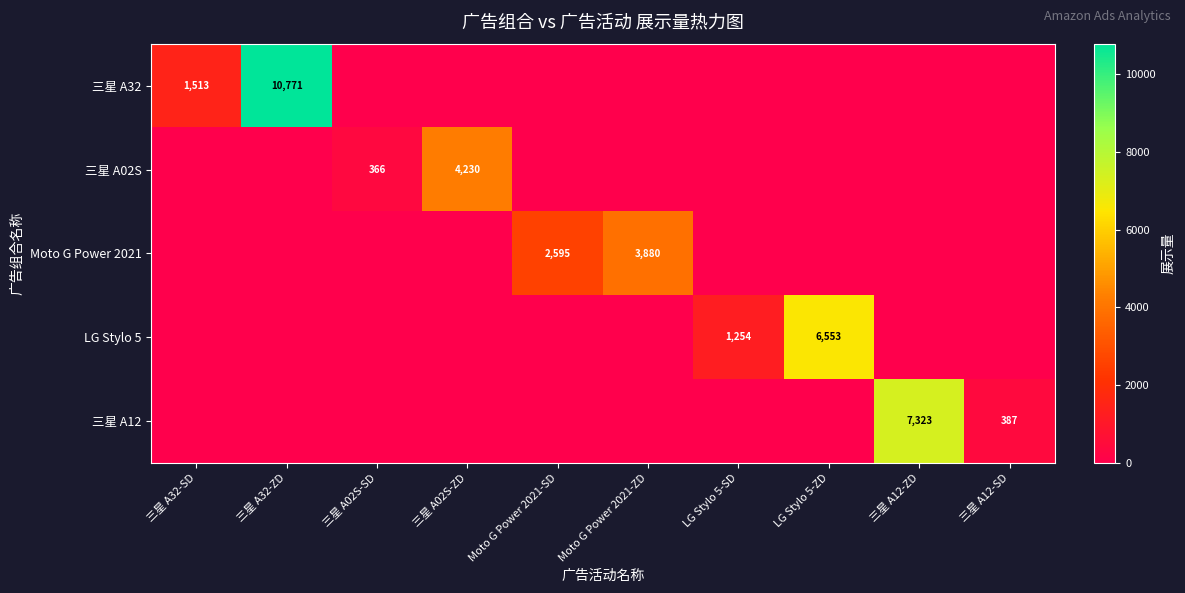

The 三星 A02S series shows 366 at 三星 A02S-SD. True or false?

True